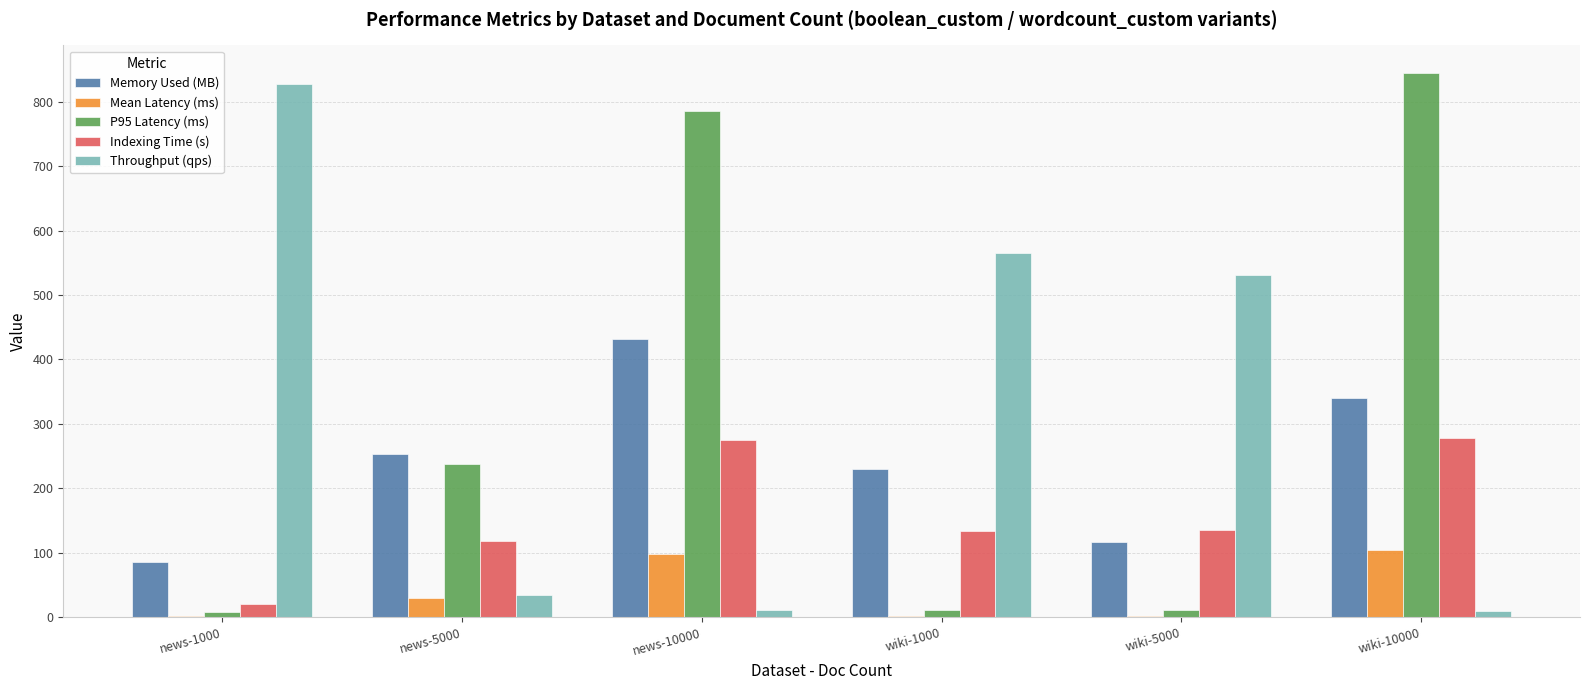

What is the sum of all Throughput (qps) values?

1977.7